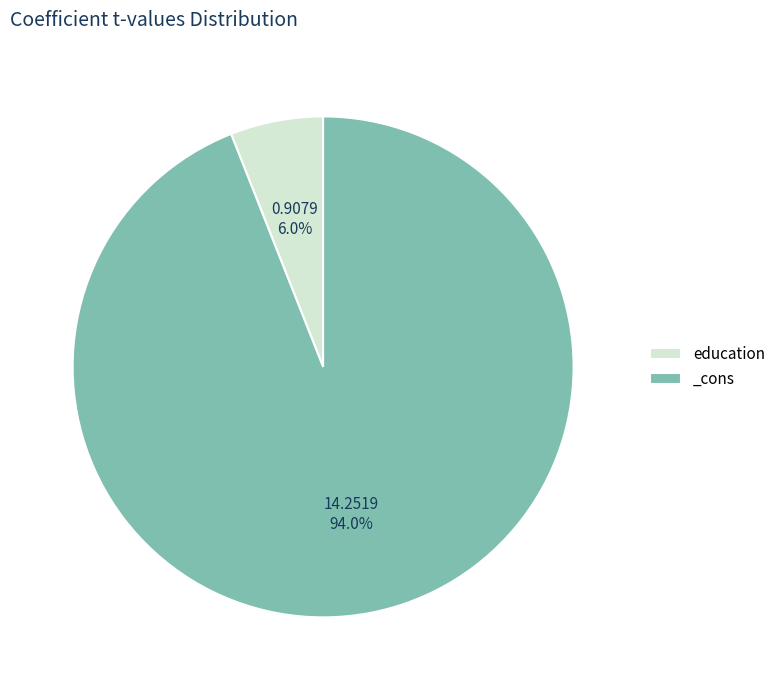

To the nearest percent, what portion does education represent?

6%